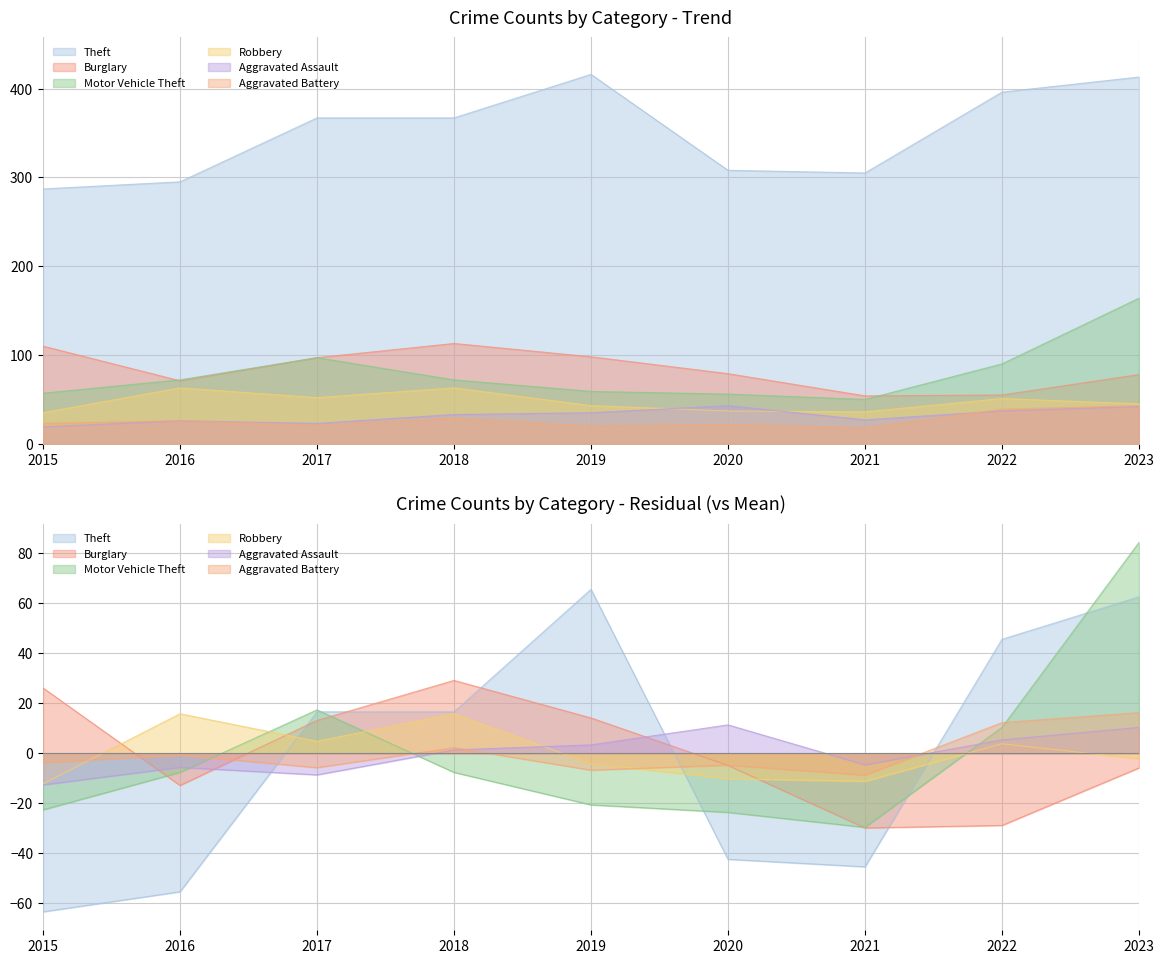

Is the value of Theft at 2015 greater than the value of Aggravated Battery at 2019?

Yes